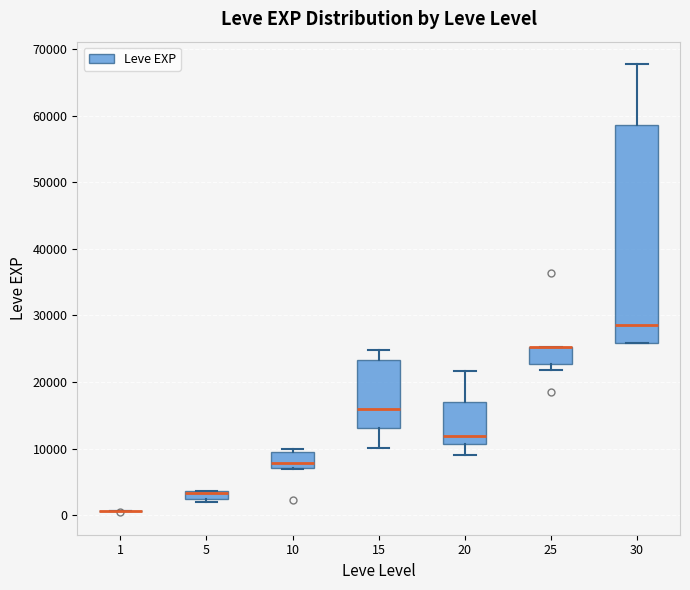

Which box is the tallest, from its lower edge to its upper edge?

30